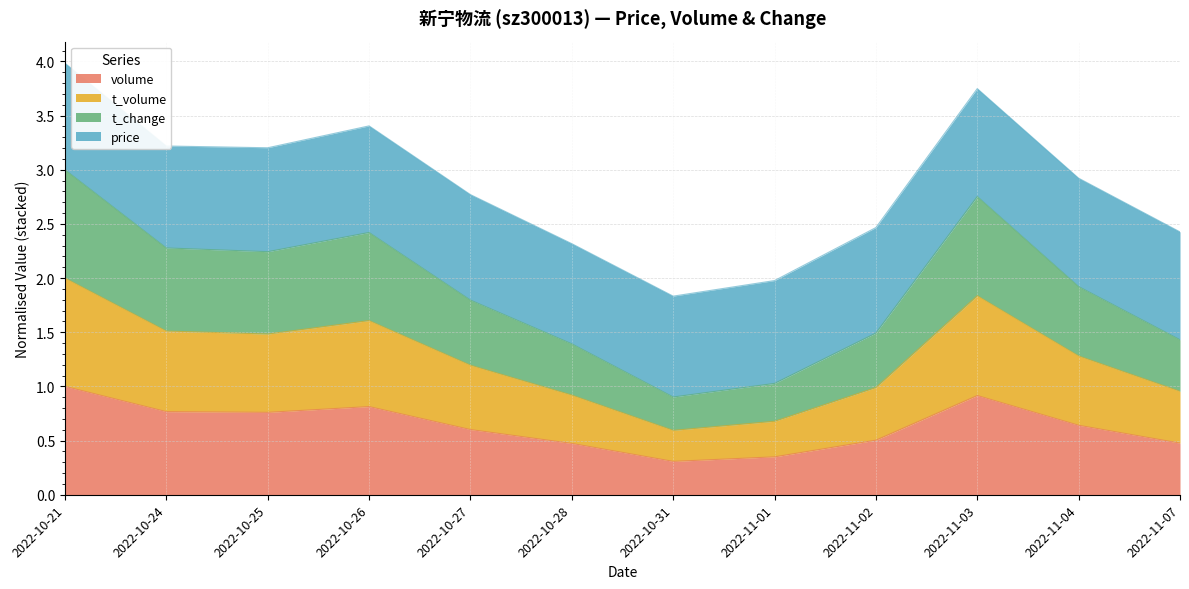

What is the total value across all series at 2022-10-26?

3.4